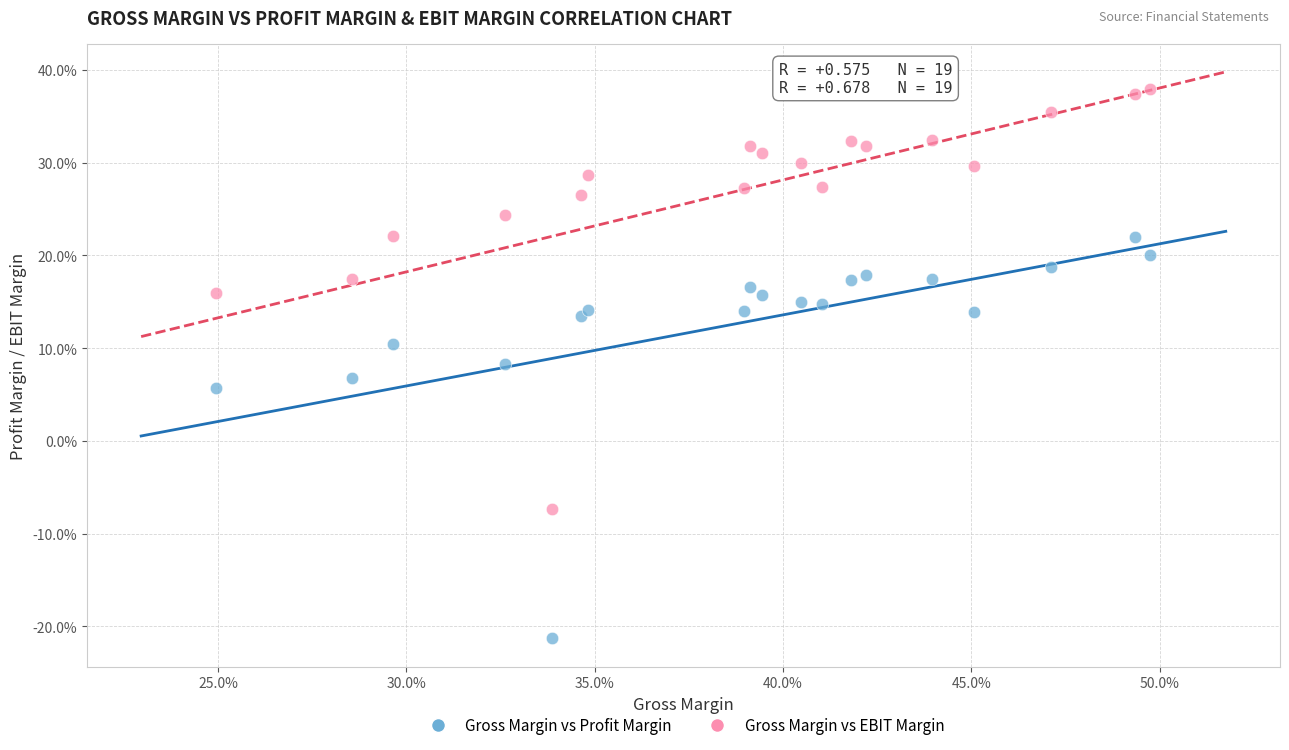

What are all the series names shown in the legend?

Gross Margin vs Profit Margin, Gross Margin vs EBIT Margin